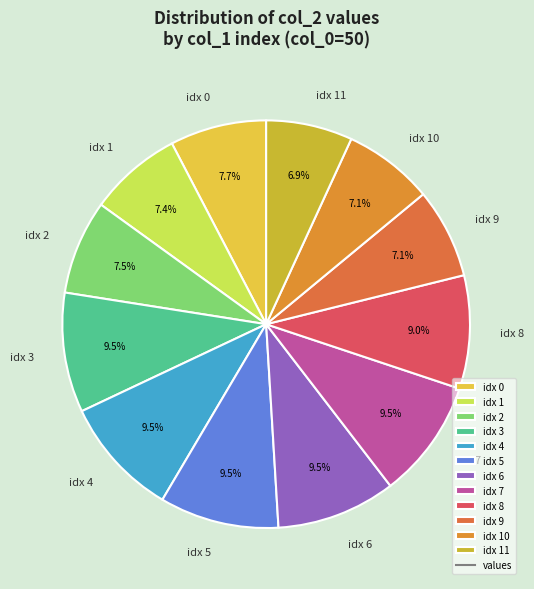

Does idx 8 account for over 50% of the chart?

No